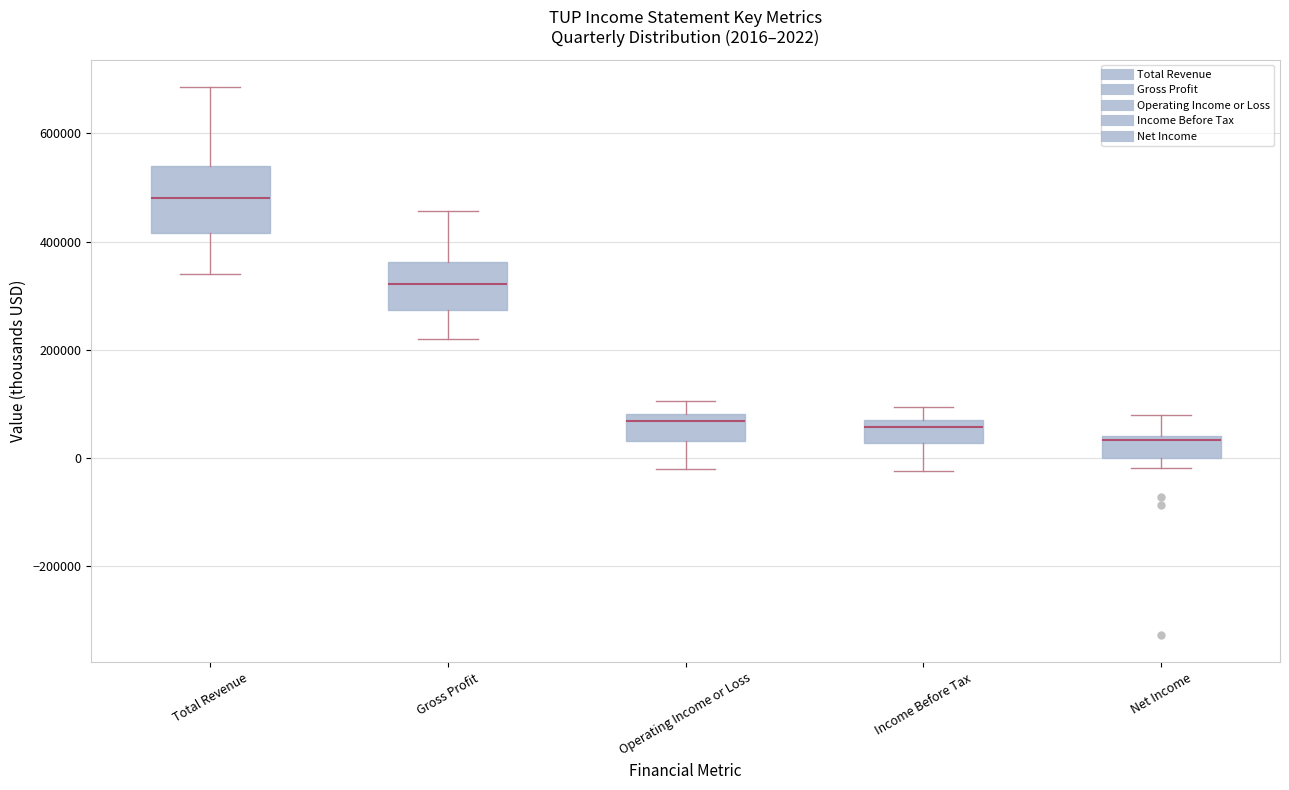

Which box is the tallest, from its lower edge to its upper edge?

Total Revenue